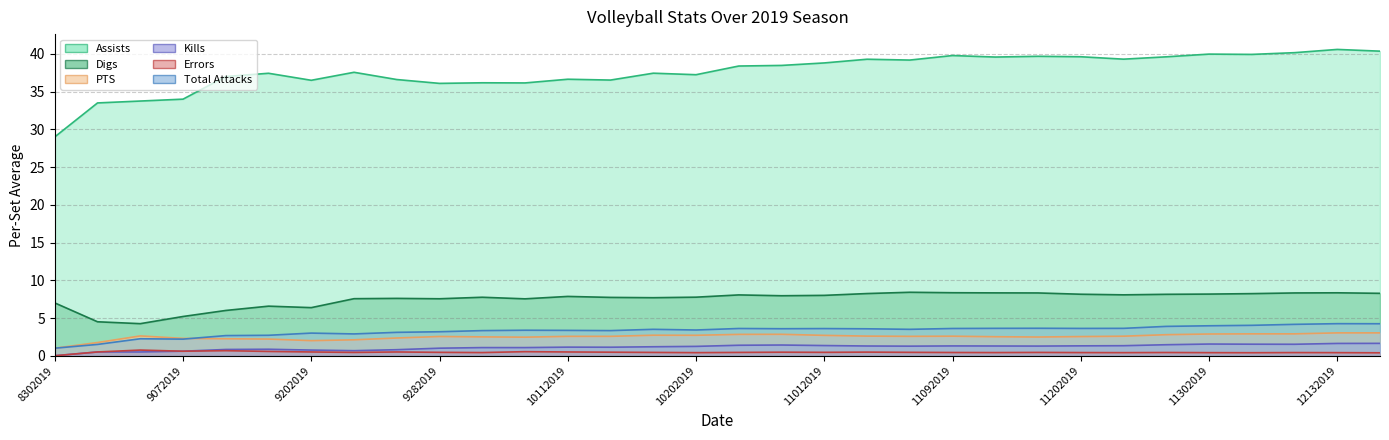

Where is the first local minimum for Total Attacks?

9072019